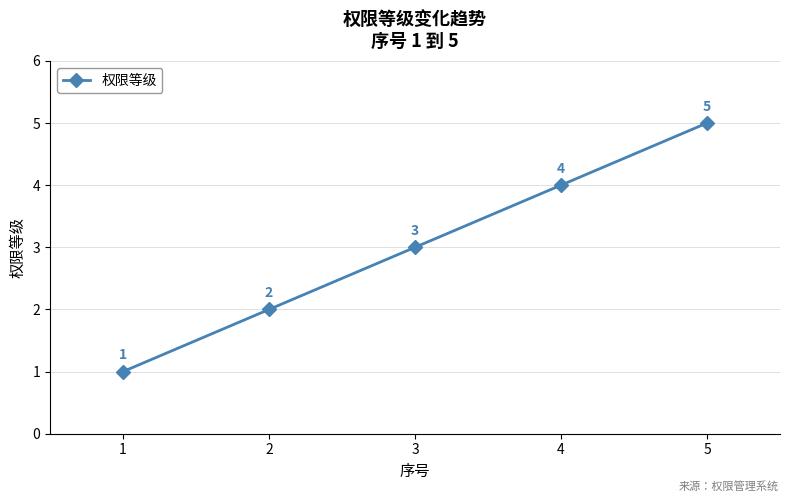

How many distinct data groups are displayed?

1